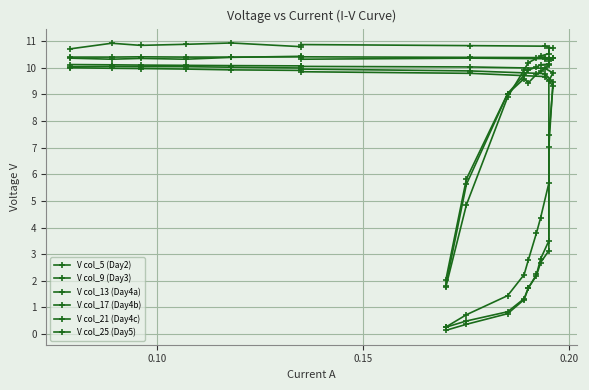

Is this an area chart (filled region under the line)?

No